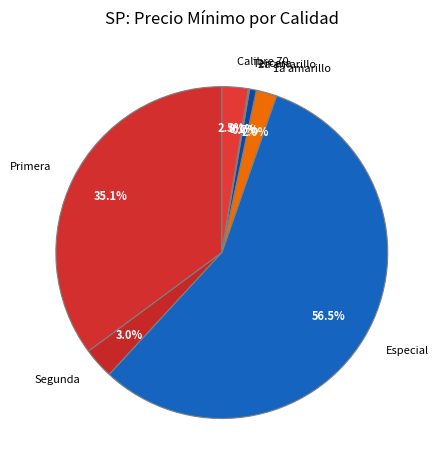

To the nearest percent, what is the average slice percentage?

14%